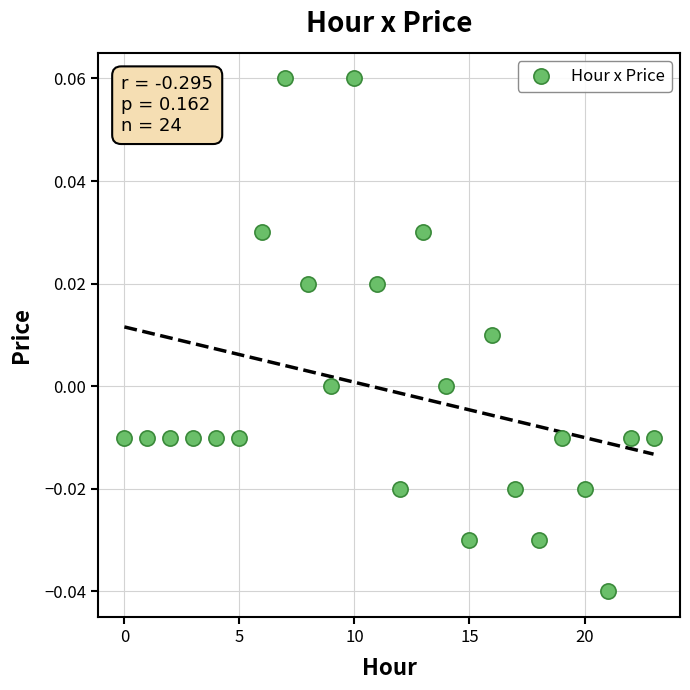

How many points are shown in the scatter plot?

24